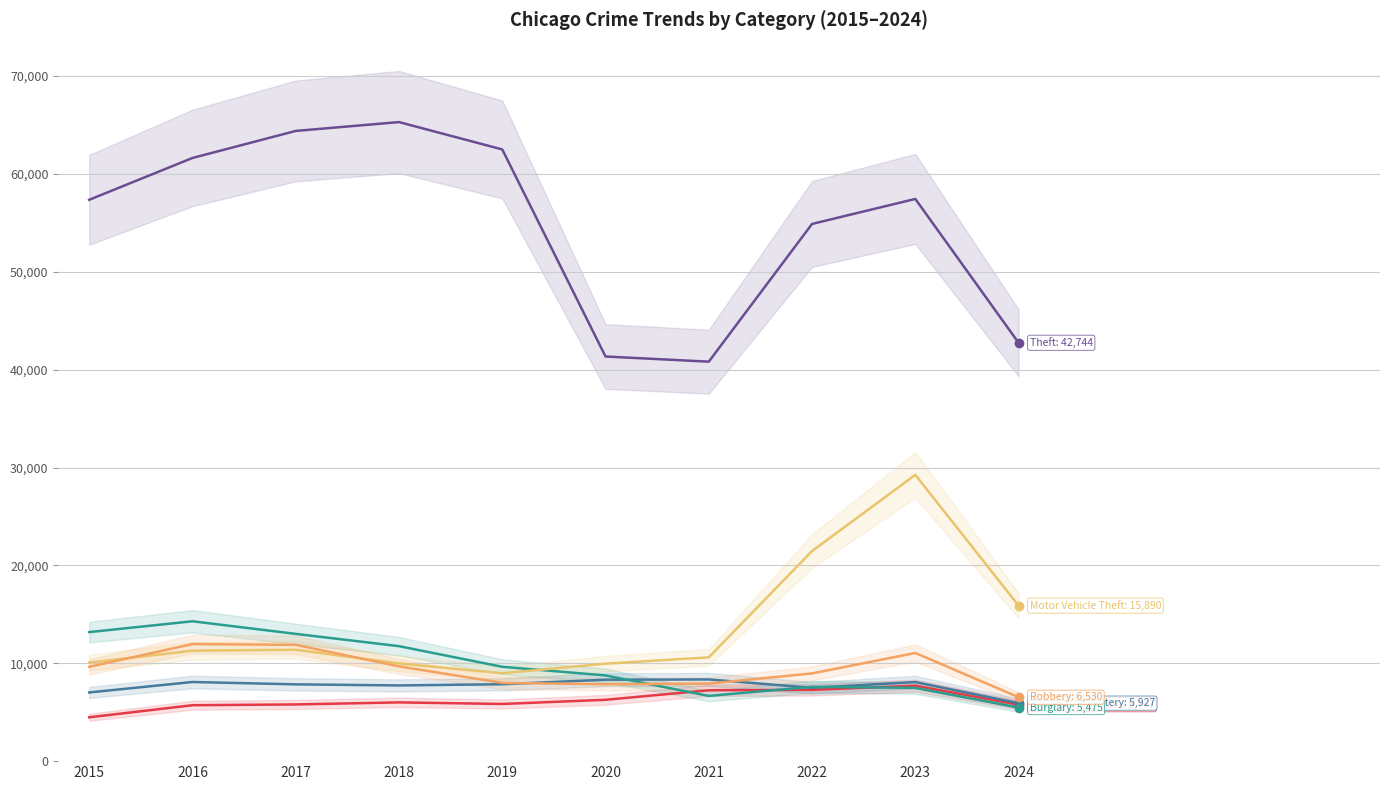

How many categories are shown in the chart?

10